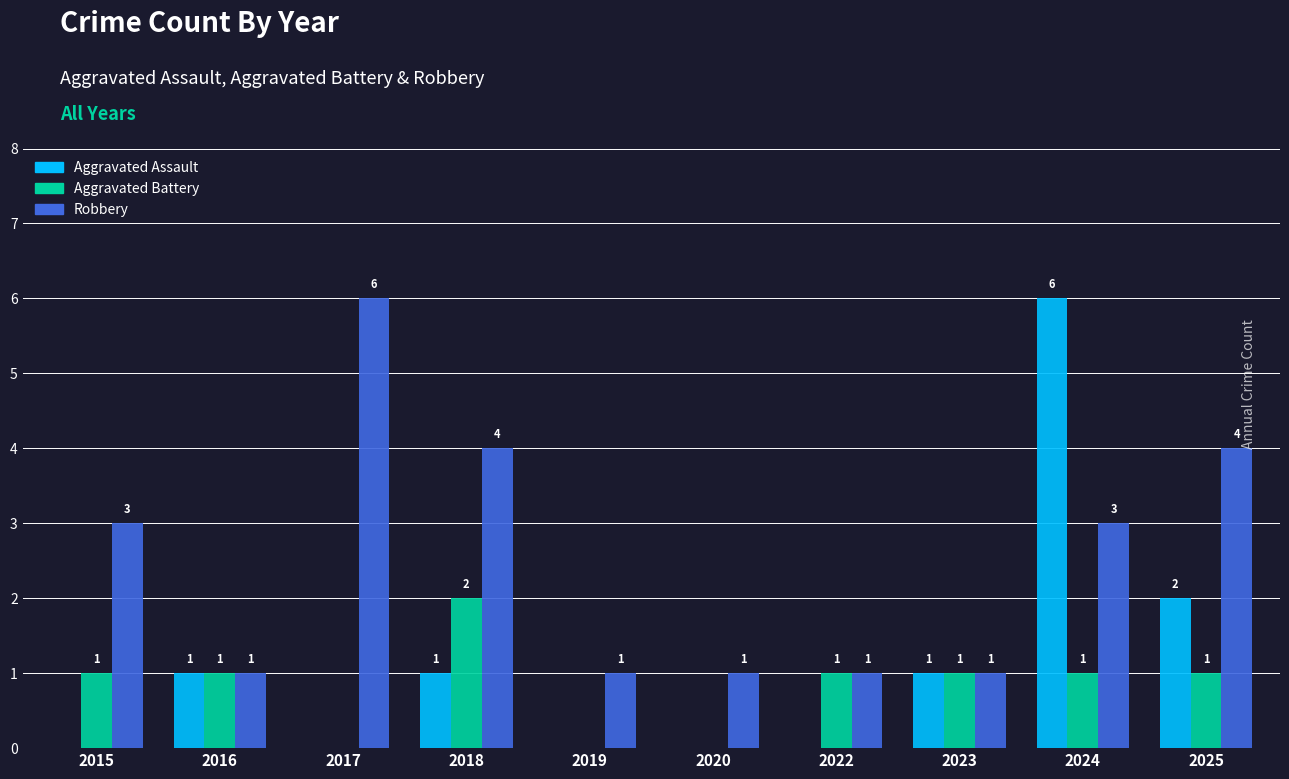

How many positive values does the Aggravated Assault series have?

5